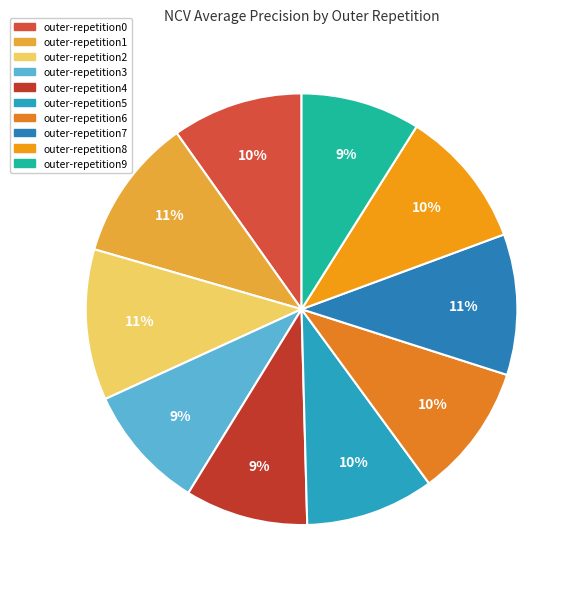

True or false: outer-repetition6 accounts for 10% of the total.

True